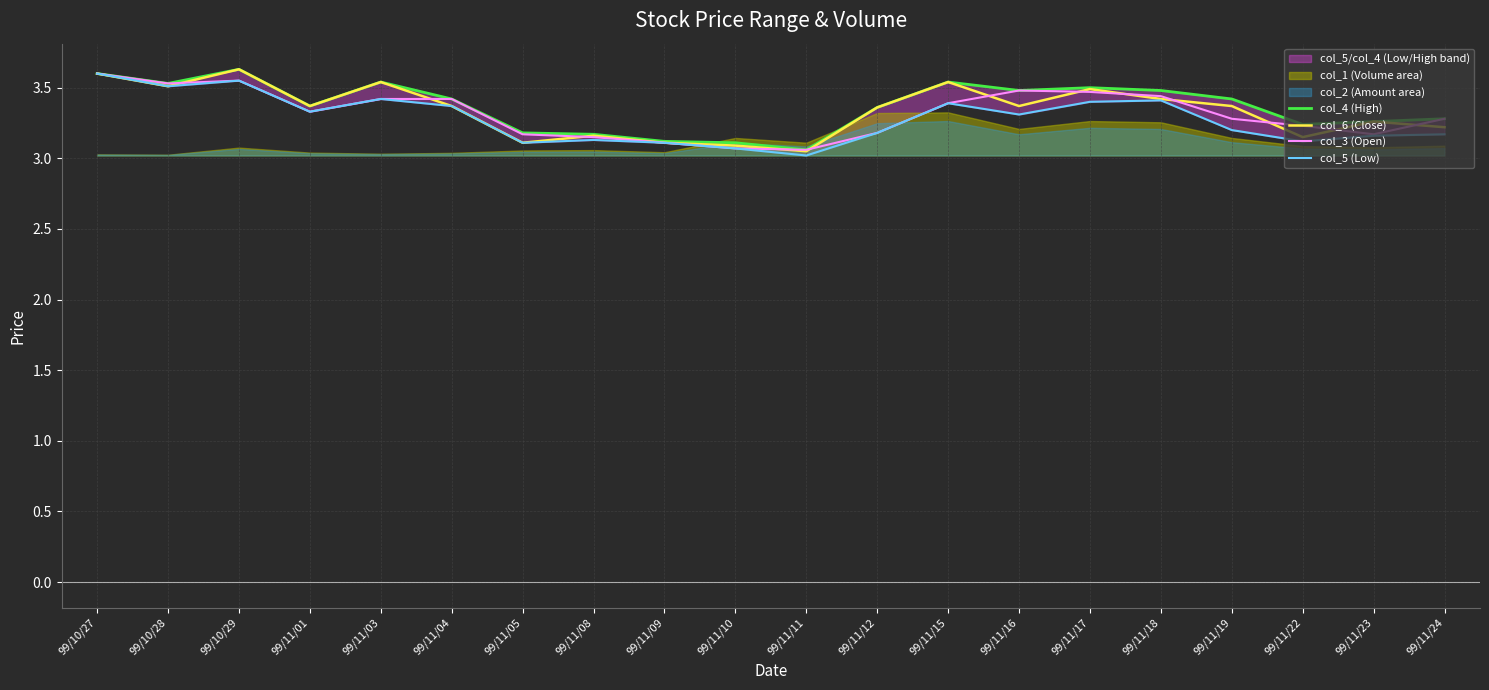

Is it true that col_5 (Low) equals 3.4 at 99/11/03?

True